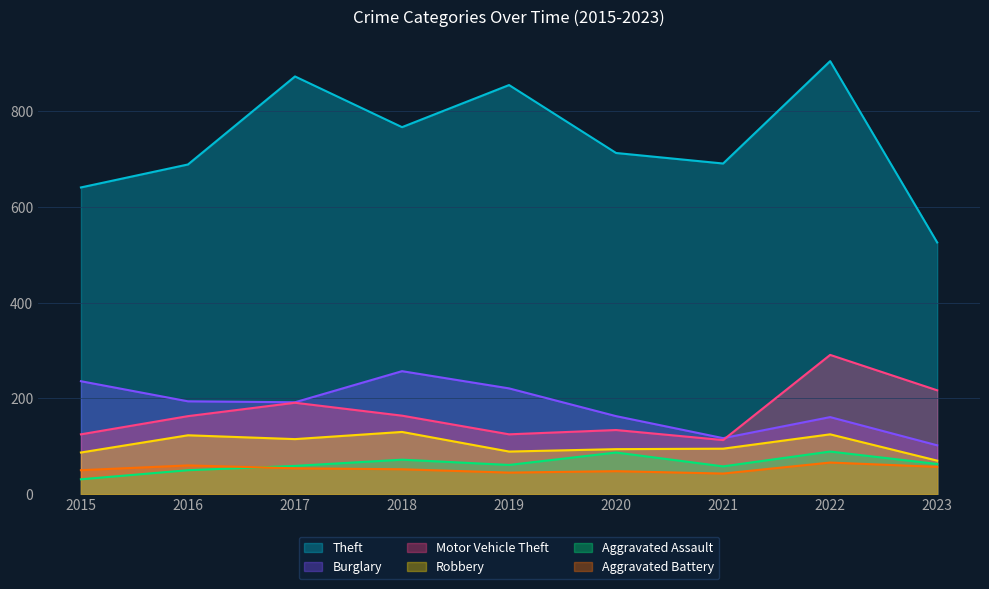

Where is Theft nearest to the value 715?

2020